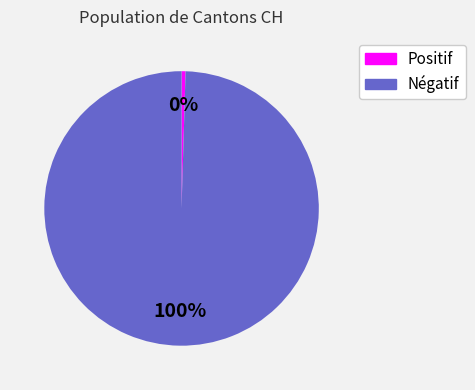

To the nearest percent, what is the average slice percentage?

50%